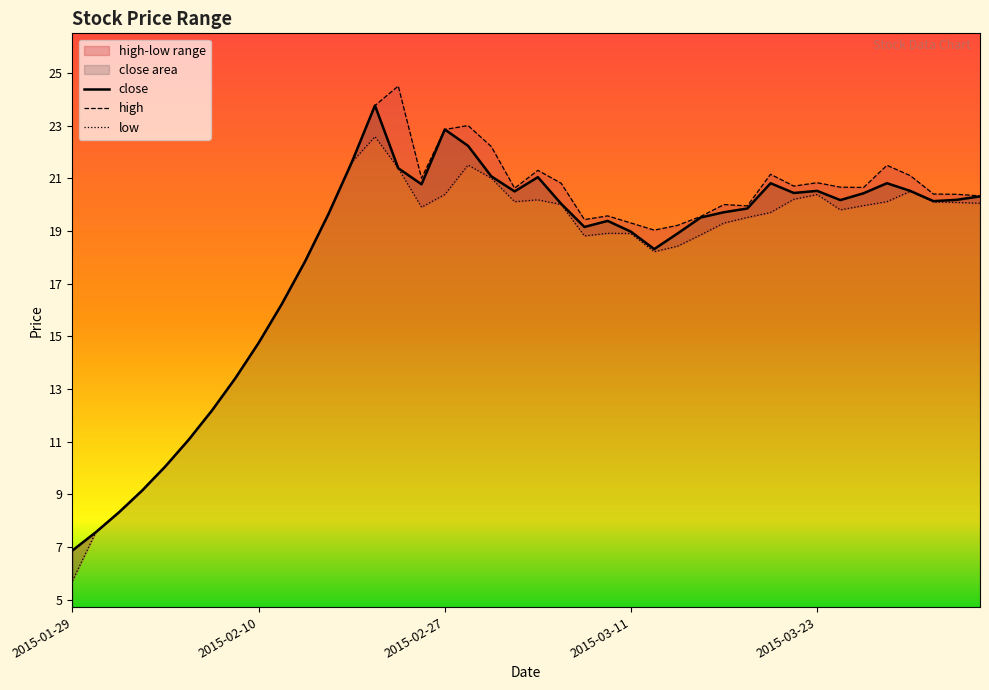

True or false: low and high intersect in this chart.

False